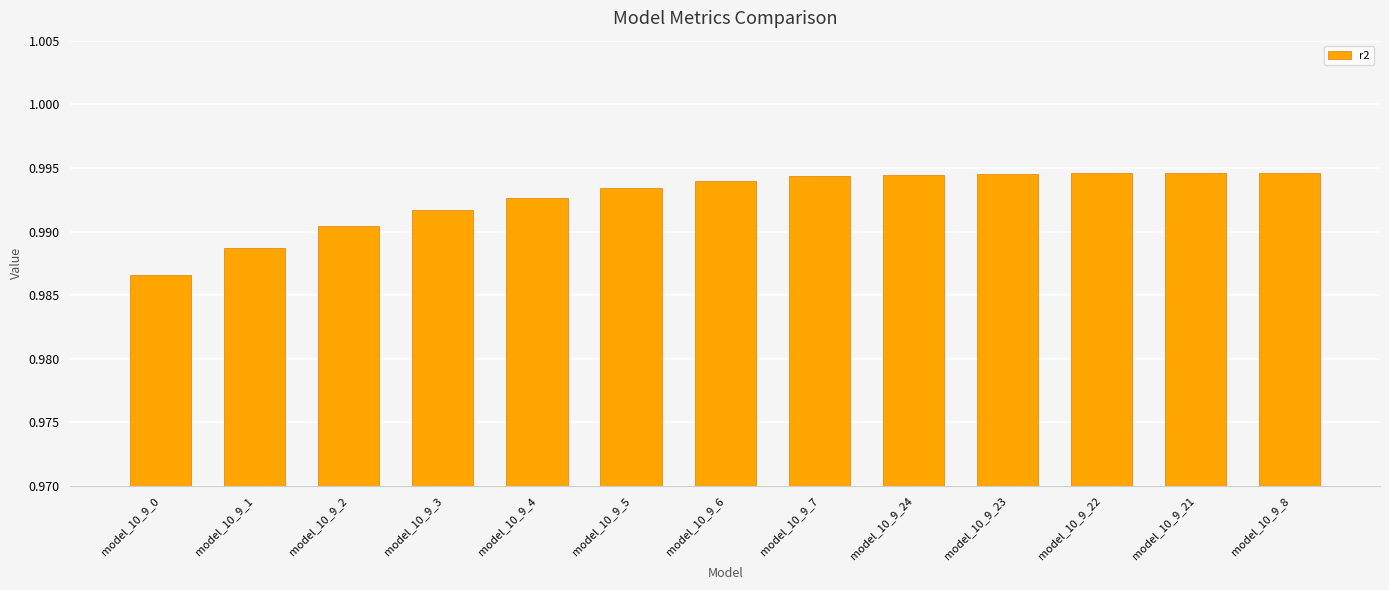

How many values are between 0 and 1?

13